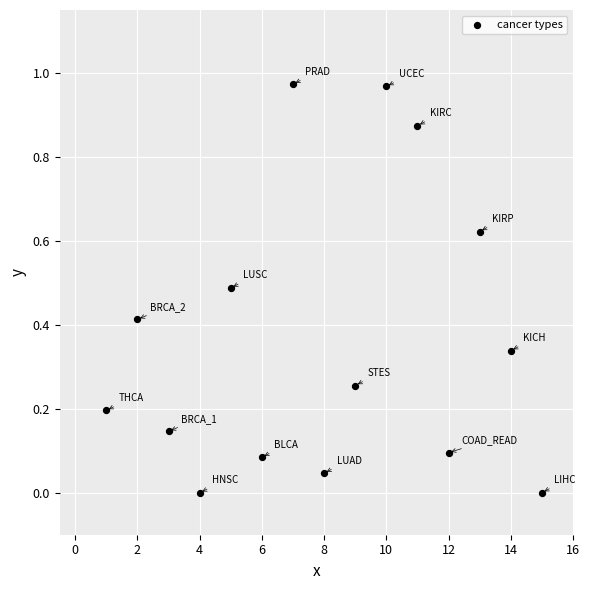

What is the range of X values (max minus min)?

14.0